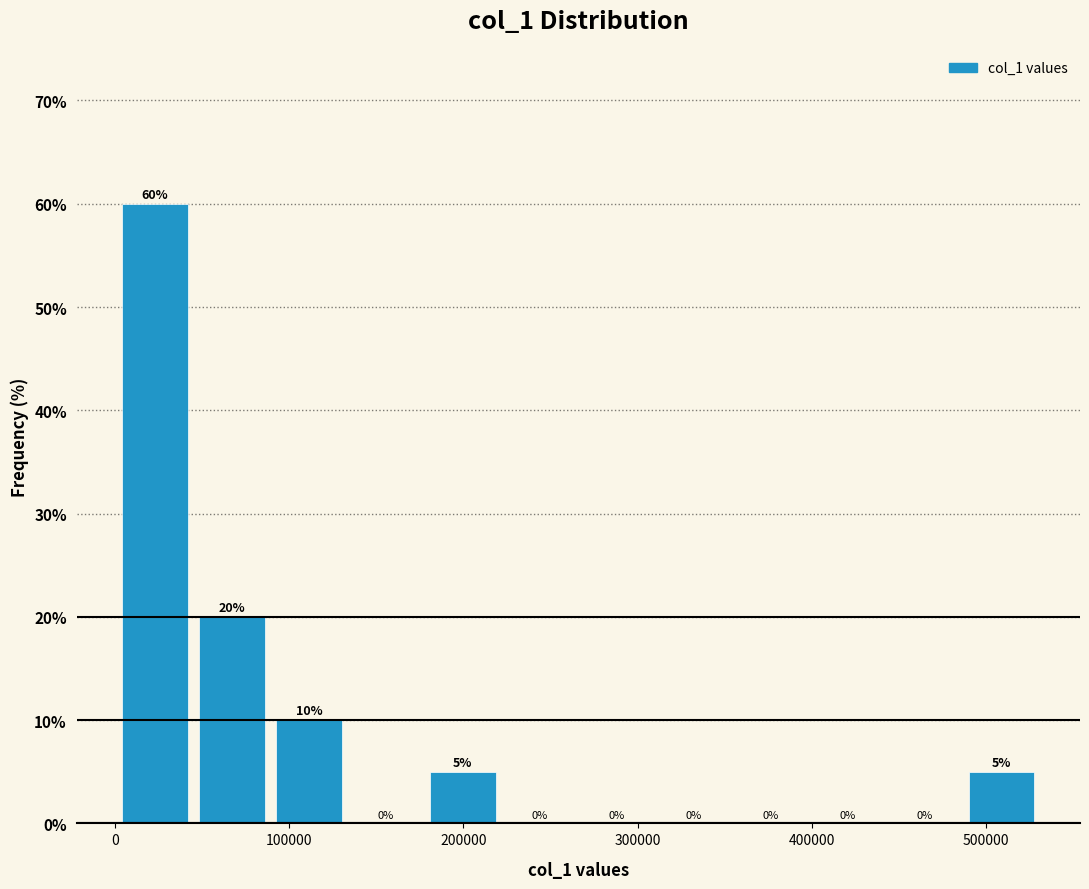

Over which range of the x-axis is the bar tallest?

0 to 40000